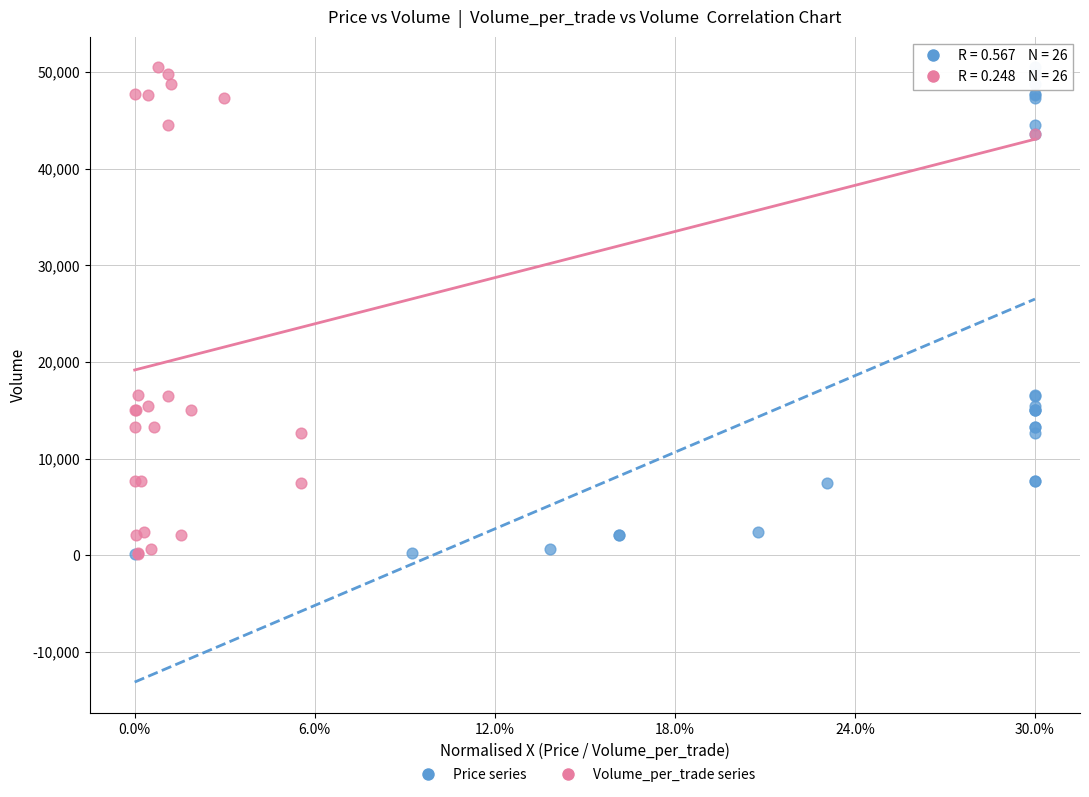

What are all the series names shown in the legend?

Price series, Volume_per_trade series